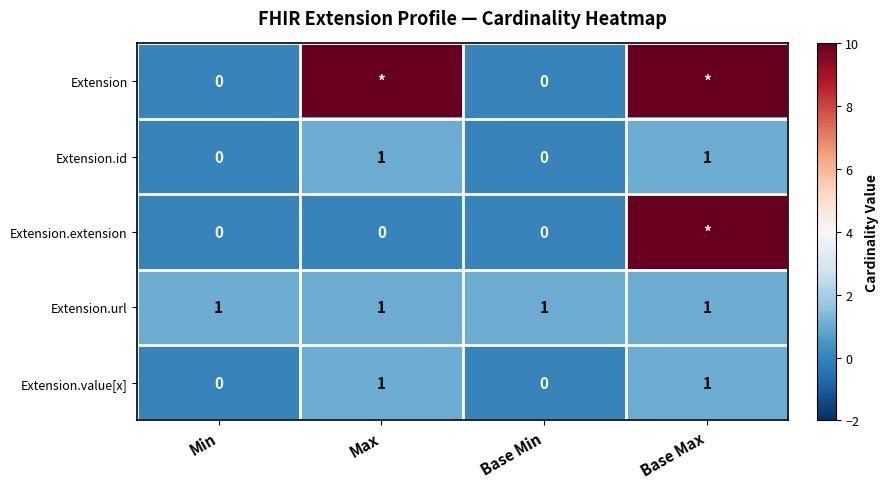

How many positive values does the Extension.value[x] series have?

2